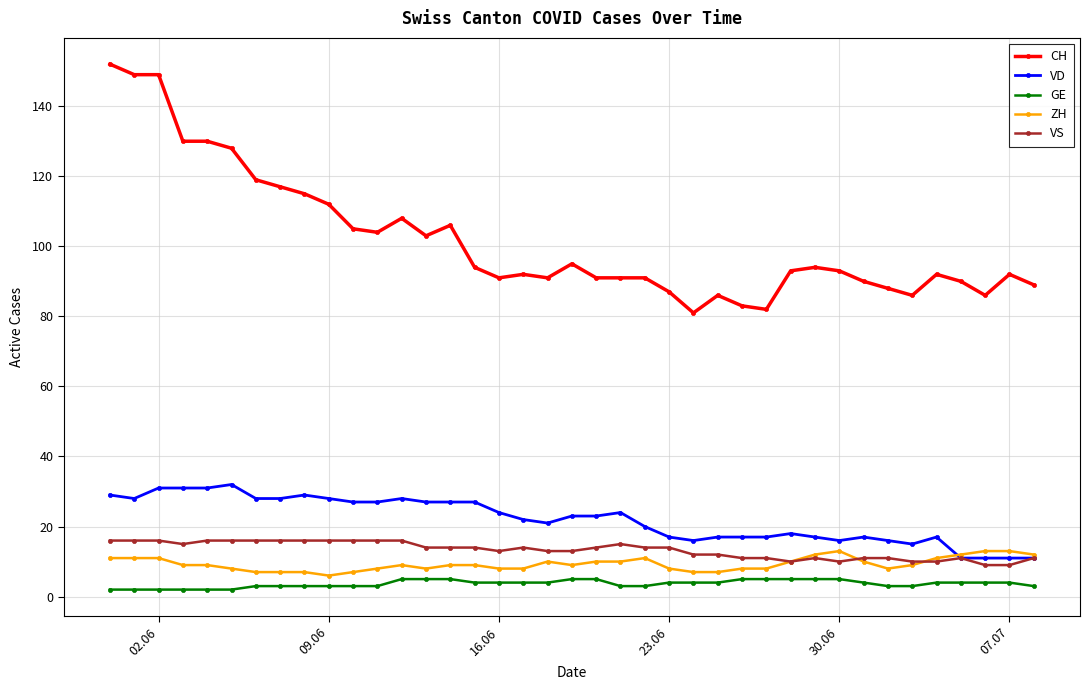

How many lines are shown in the chart?

5